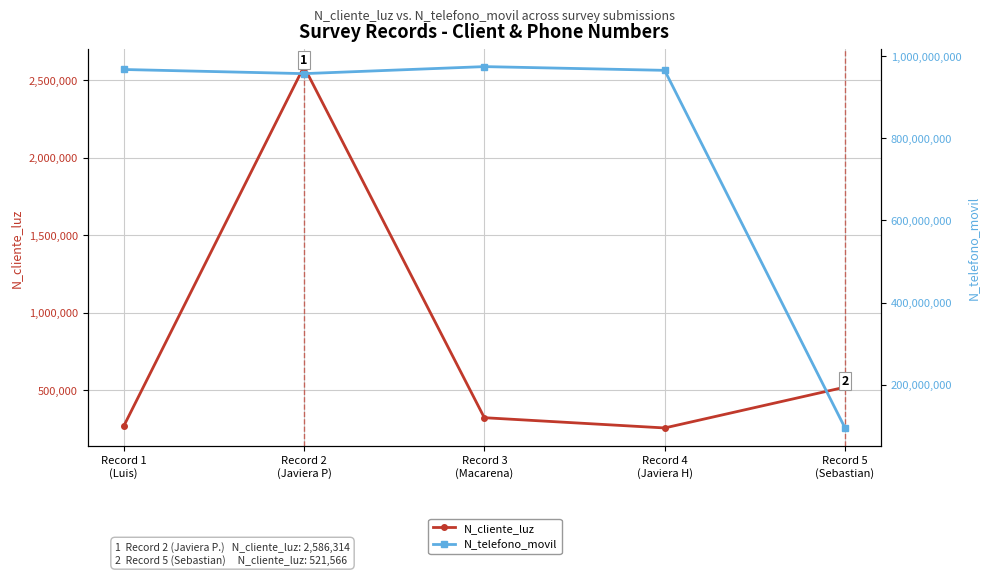

Where is N_cliente_luz nearest to the value 1422488?

Record 5
(Sebastian)